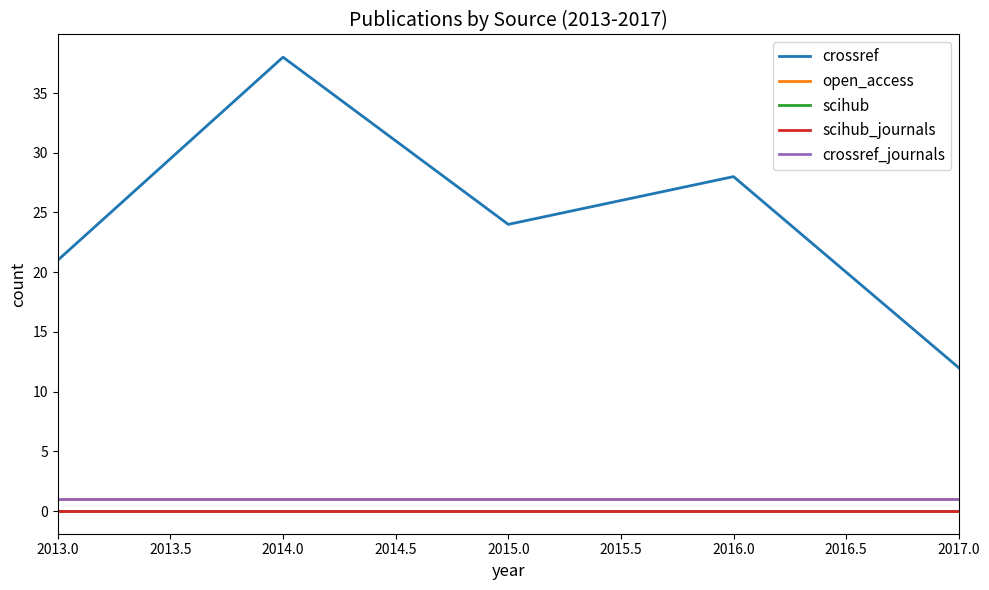

Which series has the widest spread of values?

crossref